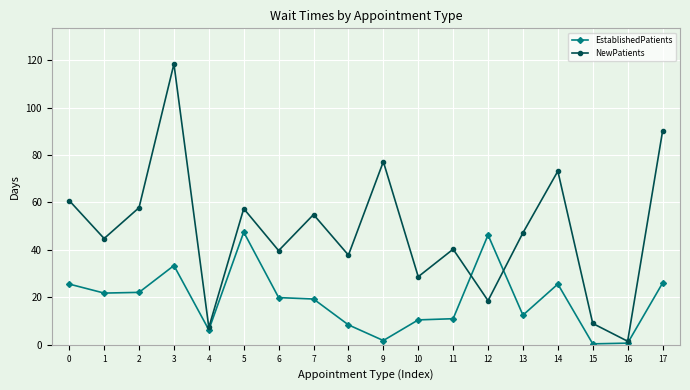

Does the chart display data point markers on the line(s)?

Yes